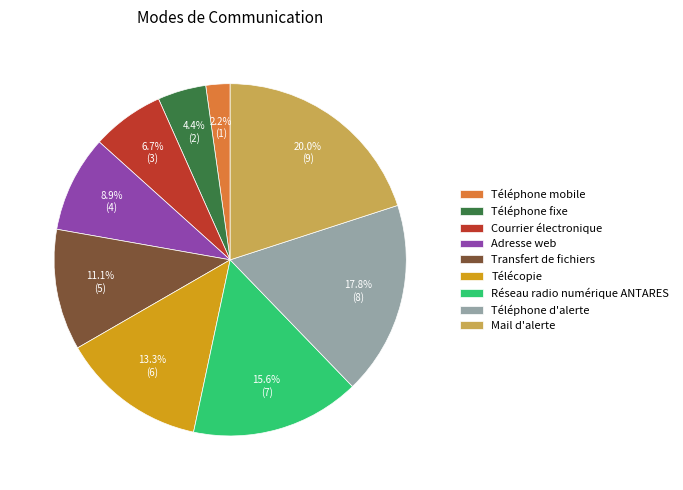

Do Adresse web and Téléphone fixe together represent more than half of the pie?

No